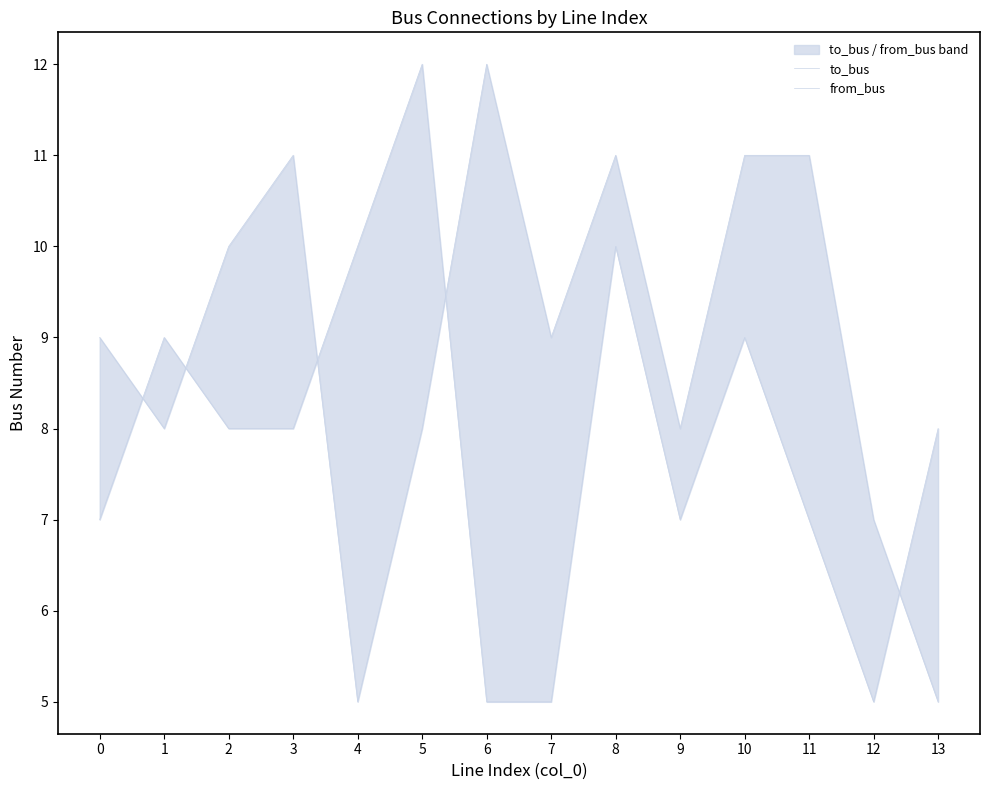

How many data points in from_bus are less than 8?

6